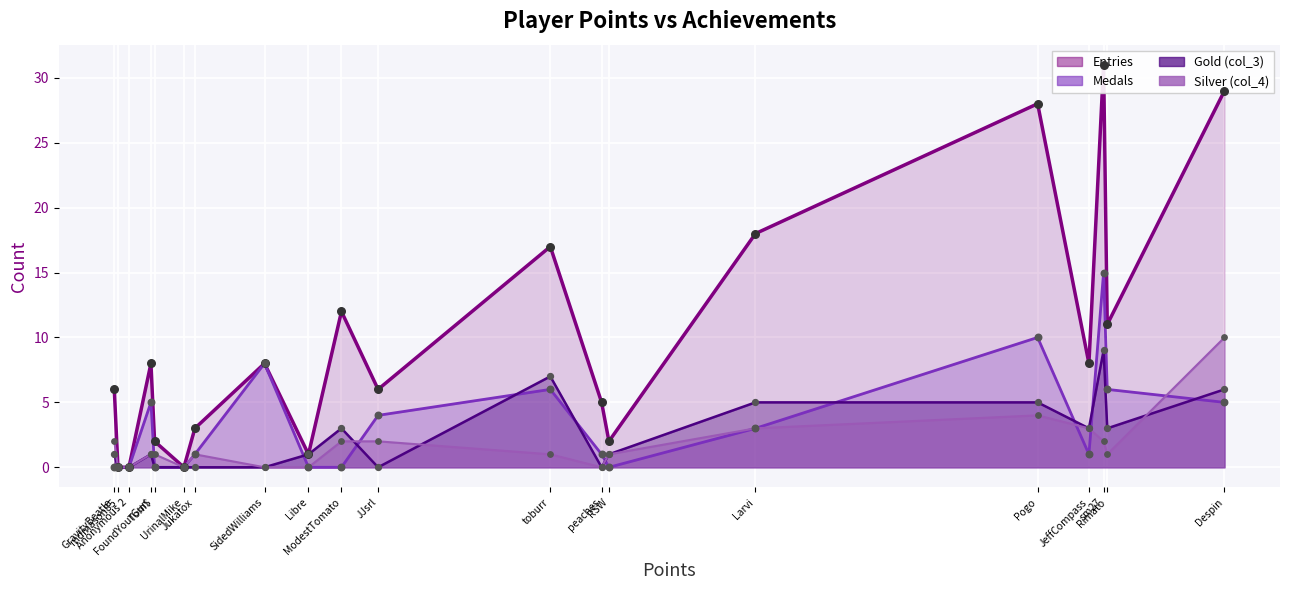

Which series reaches the maximum Y coordinate?

Entries